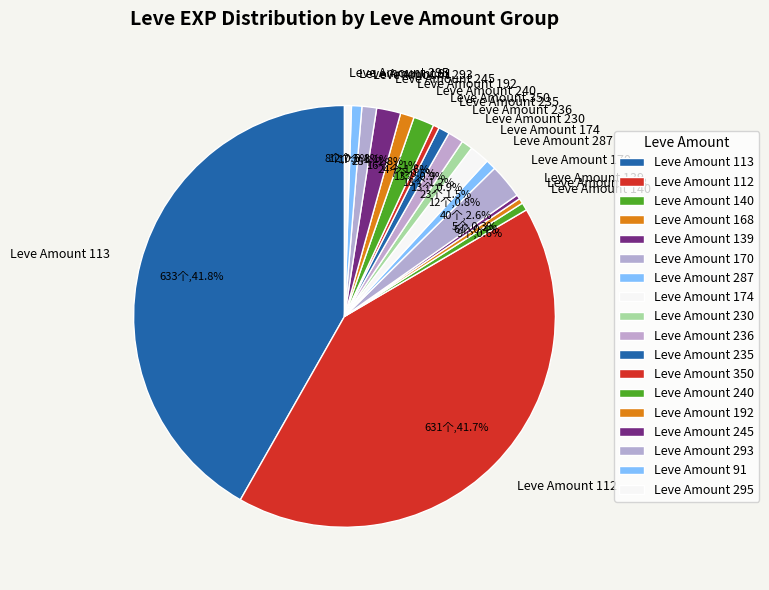

Does Leve Amount 350 account for over 50% of the chart?

No